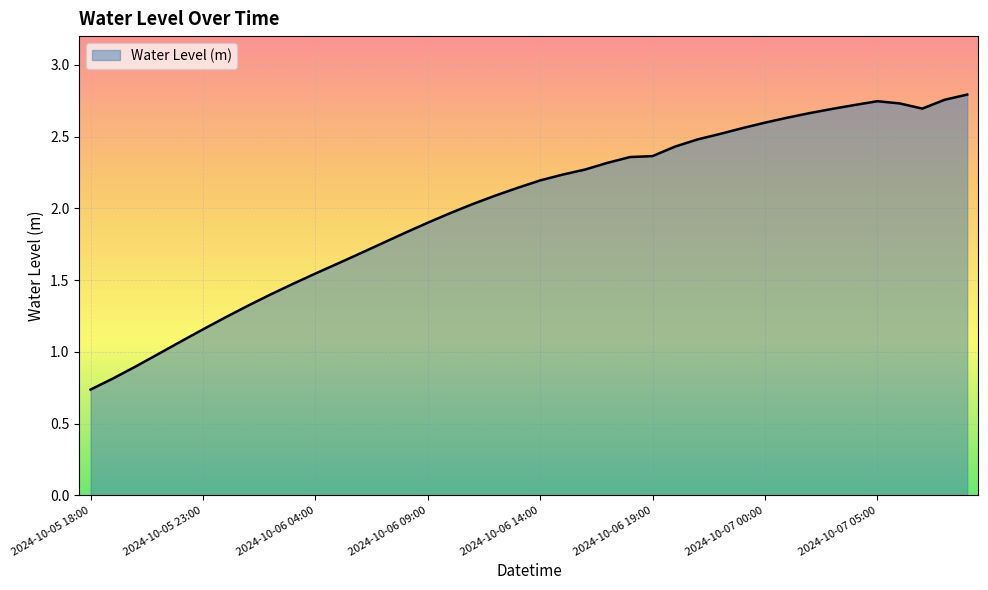

List the labels in order of value, smallest first.

2024-10-05 18:00, 2024-10-05 19:00, 2024-10-05 20:00, 2024-10-05 21:00, 2024-10-05 22:00, 2024-10-05 23:00, 2024-10-06 00:00, 2024-10-06 01:00, 2024-10-06 02:00, 2024-10-06 03:00, 2024-10-06 04:00, 2024-10-06 05:00, 2024-10-06 06:00, 2024-10-06 07:00, 2024-10-06 08:00, 2024-10-06 09:00, 2024-10-06 10:00, 2024-10-06 11:00, 2024-10-06 12:00, 2024-10-06 13:00, 2024-10-06 14:00, 2024-10-06 15:00, 2024-10-06 16:00, 2024-10-06 17:00, 2024-10-06 18:00, 2024-10-06 19:00, 2024-10-06 20:00, 2024-10-06 21:00, 2024-10-06 22:00, 2024-10-06 23:00, 2024-10-07 00:00, 2024-10-07 01:00, 2024-10-07 02:00, 2024-10-07 03:00, 2024-10-07 07:00, 2024-10-07 04:00, 2024-10-07 06:00, 2024-10-07 05:00, 2024-10-07 08:00, 2024-10-07 09:00